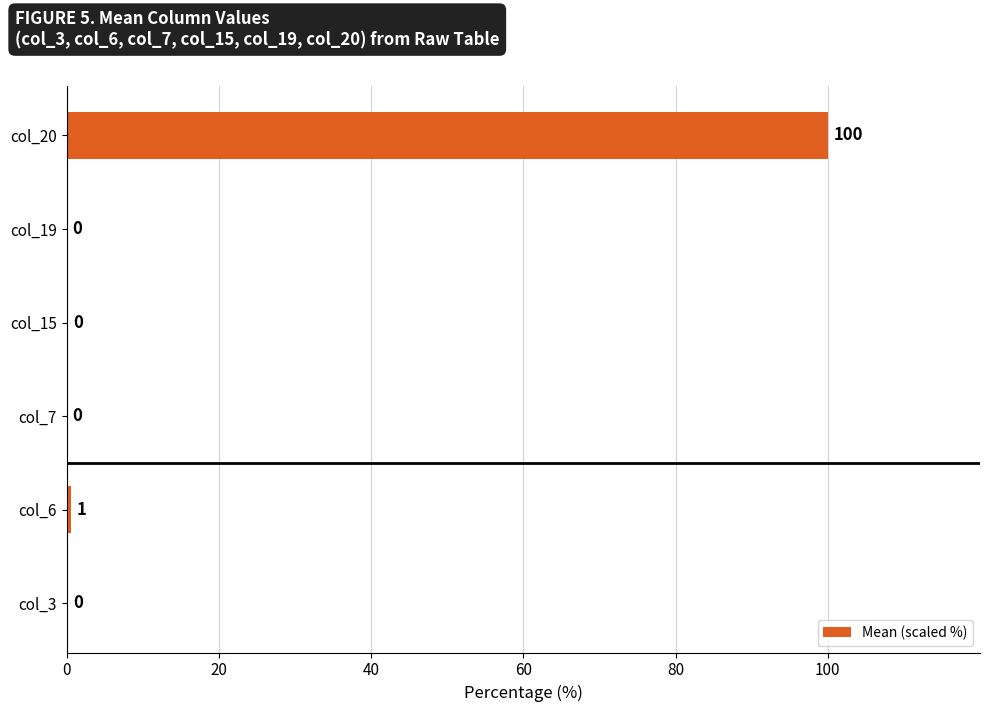

How many distinct data groups are displayed?

1